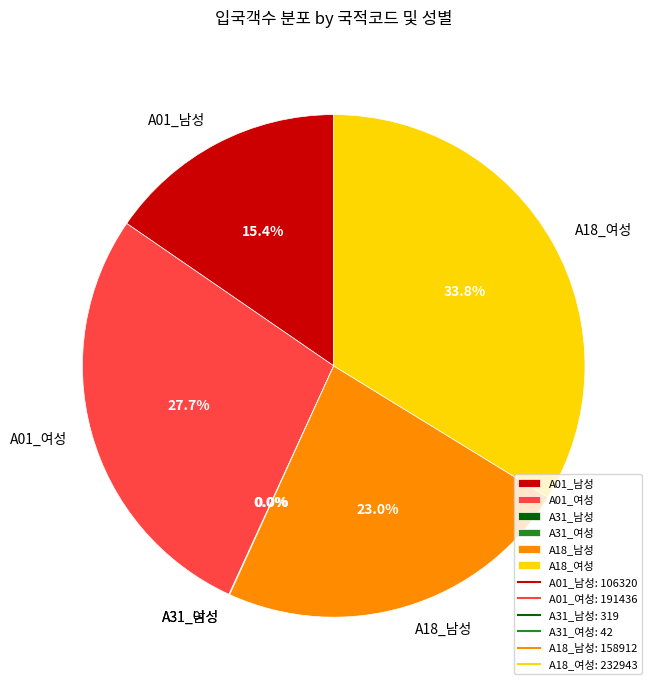

Combined, do A01_여성 and A01_남성 account for over 50%?

No